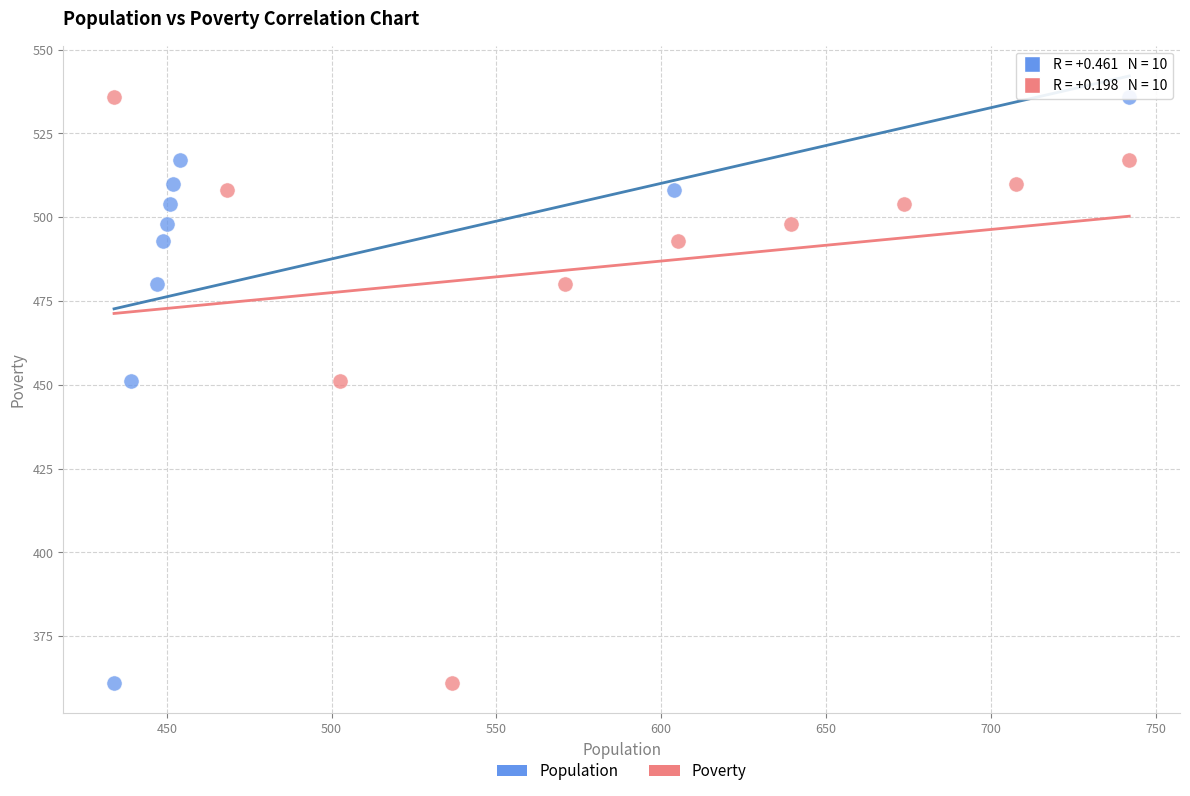

What are all the series names shown in the legend?

Population, Poverty